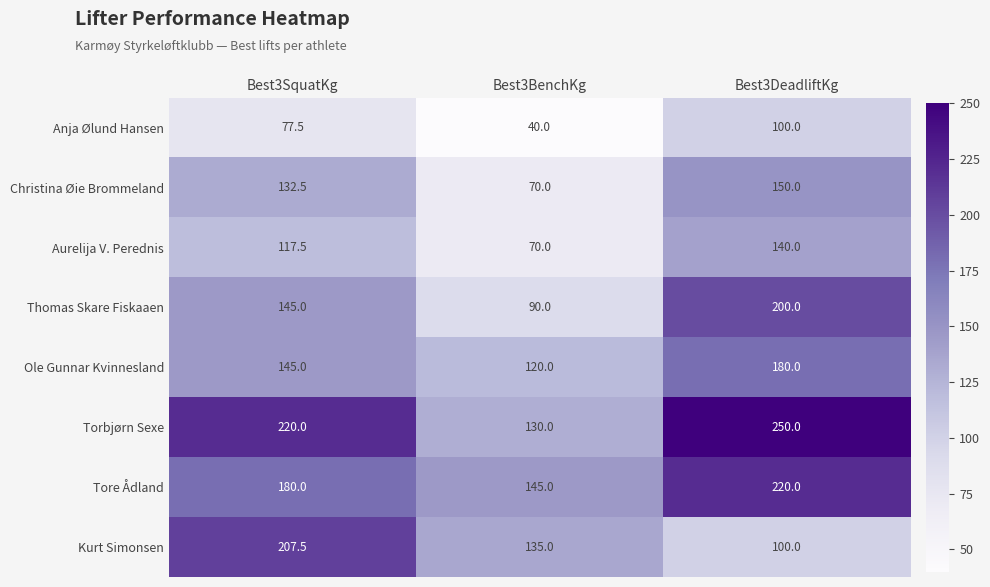

What is the sum of all Thomas Skare Fiskaaen values?

435.0